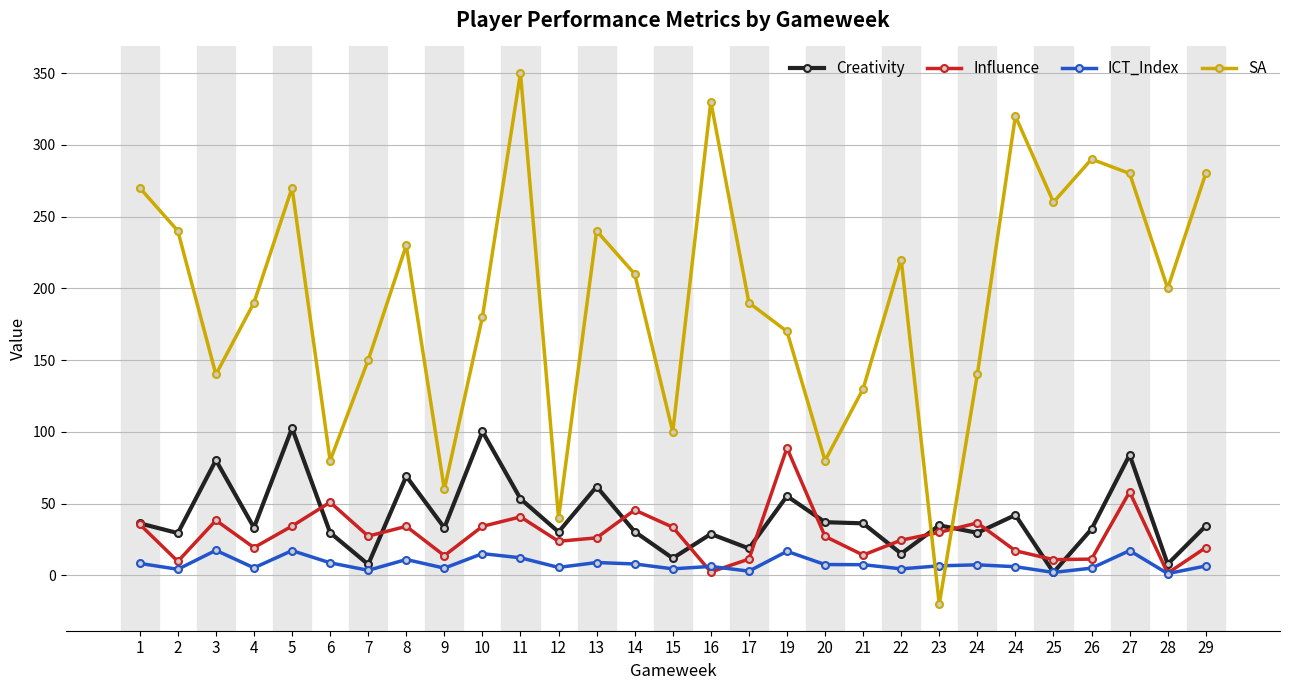

Count the number of data series in this chart.

4